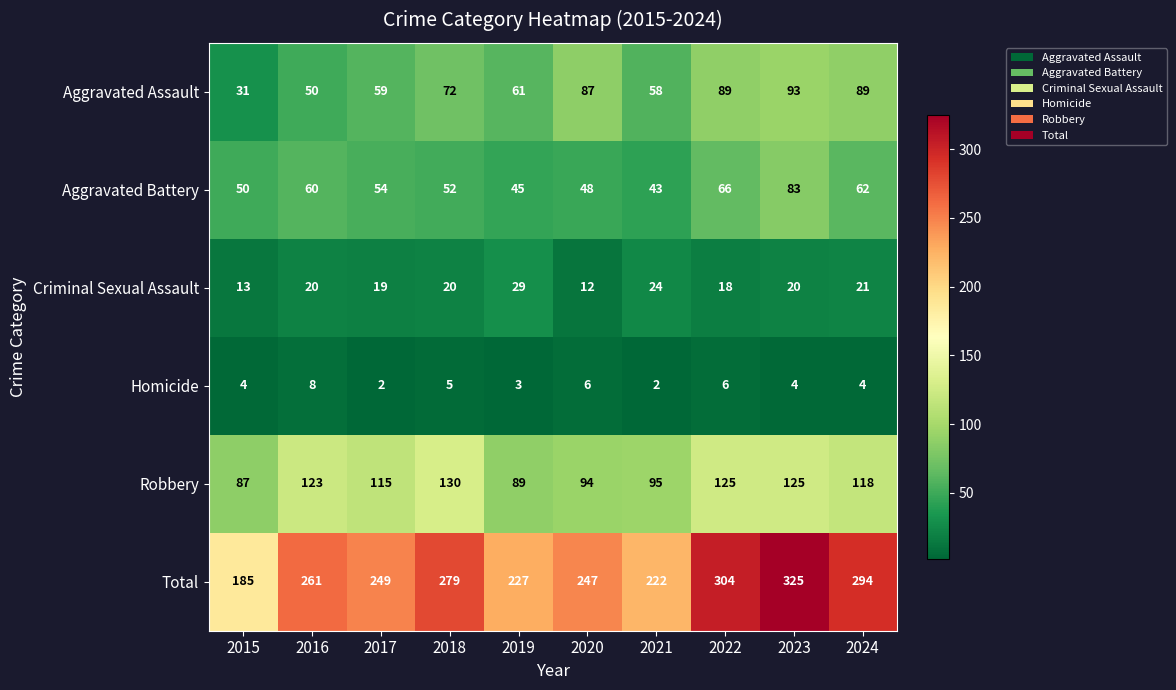

At which label does Aggravated Battery reach its minimum?

2021